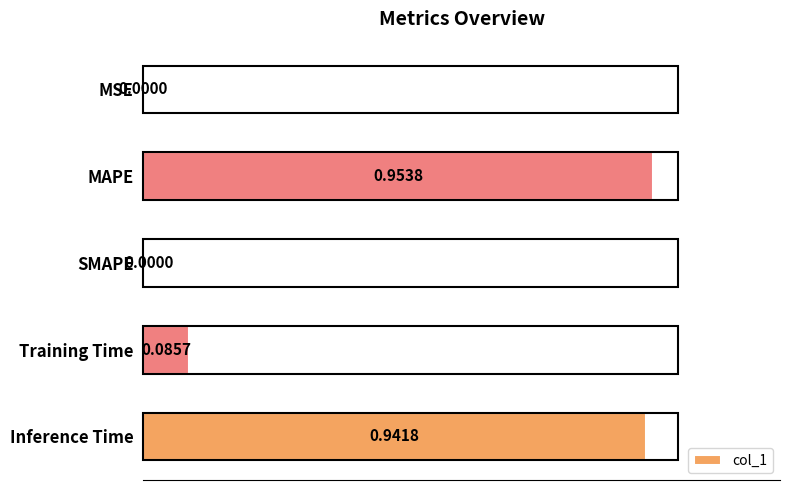

What is the average value?

0.4